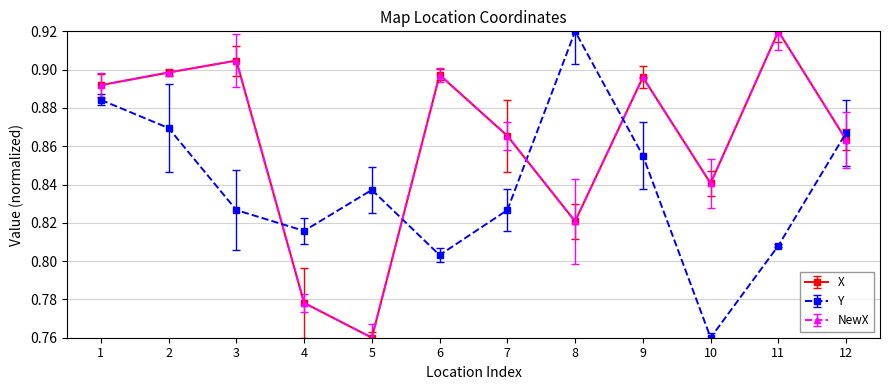

Reading right to left, extract all data points from this chart.

X: 0.9	0.9	0.8	0.9	0.8	0.9	0.9	0.8	0.8	0.9	0.9	0.9
Y: 0.9	0.8	0.8	0.9	0.9	0.8	0.8	0.8	0.8	0.8	0.9	0.9
NewX: 0.9	0.9	0.8	0.9	0.8	0.9	0.9	0.8	0.8	0.9	0.9	0.9